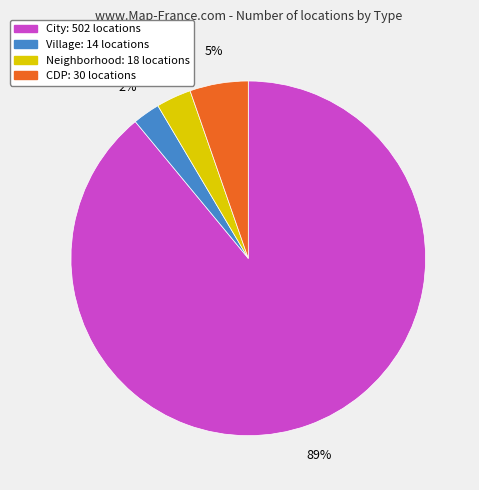

What percentage is the CDP slice, to the nearest percent?

5%